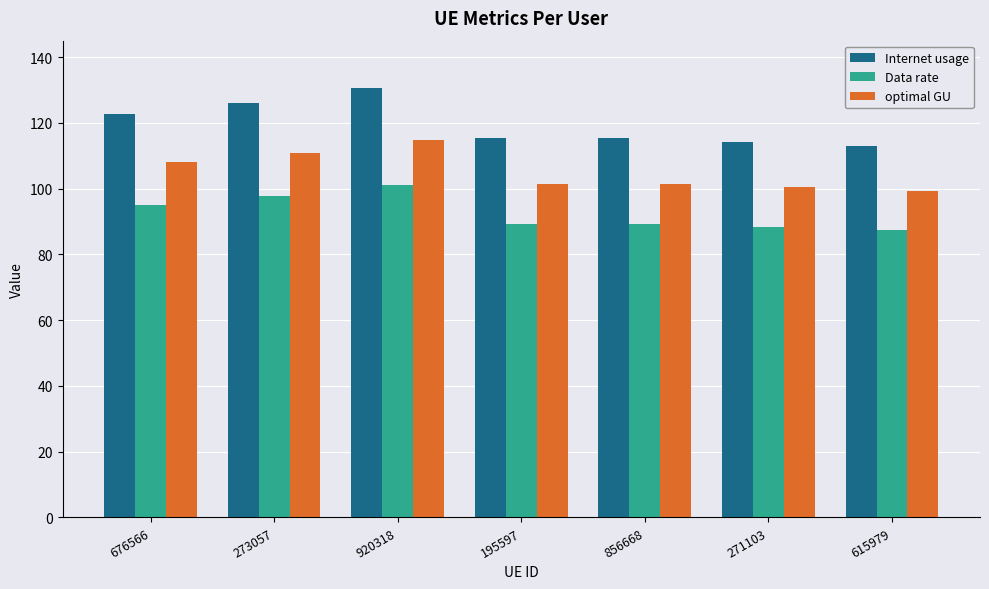

What are all the series names shown in the legend?

Internet usage, Data rate, optimal GU